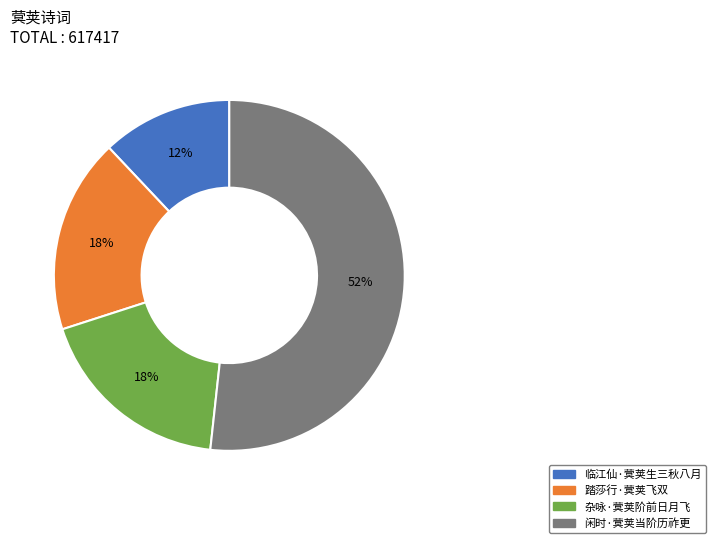

To the nearest percent, what portion does 闲时·蓂荚当阶历祚更 represent?

52%